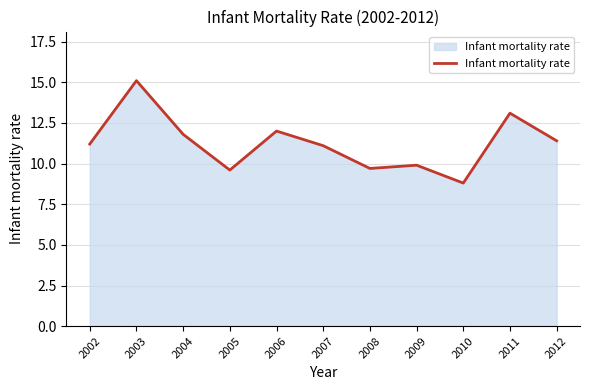

At which category does the data reach its first local peak?

2003